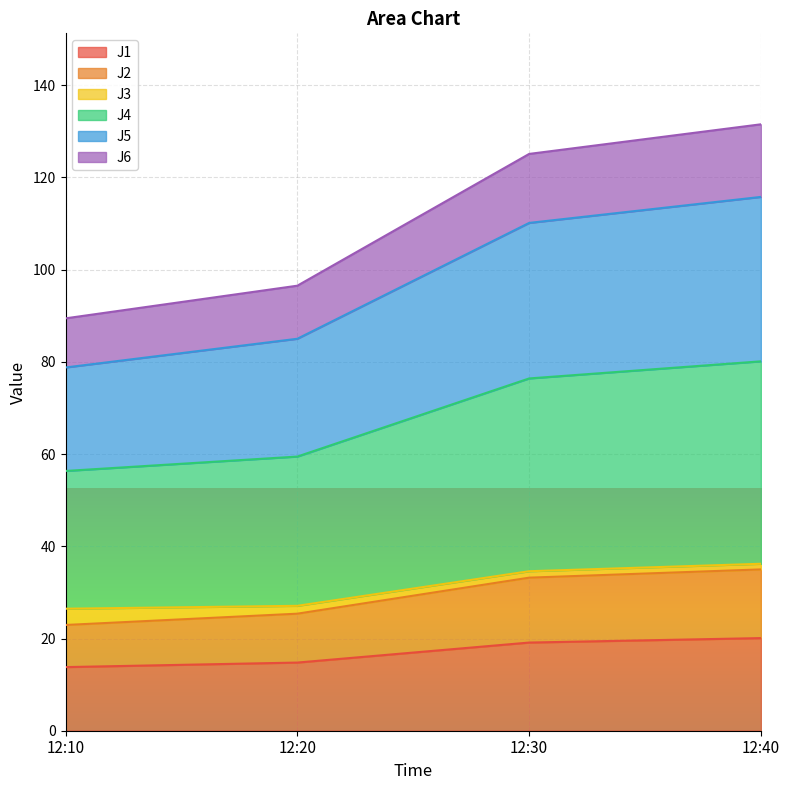

What is the total value across all series at 12:10?

89.4